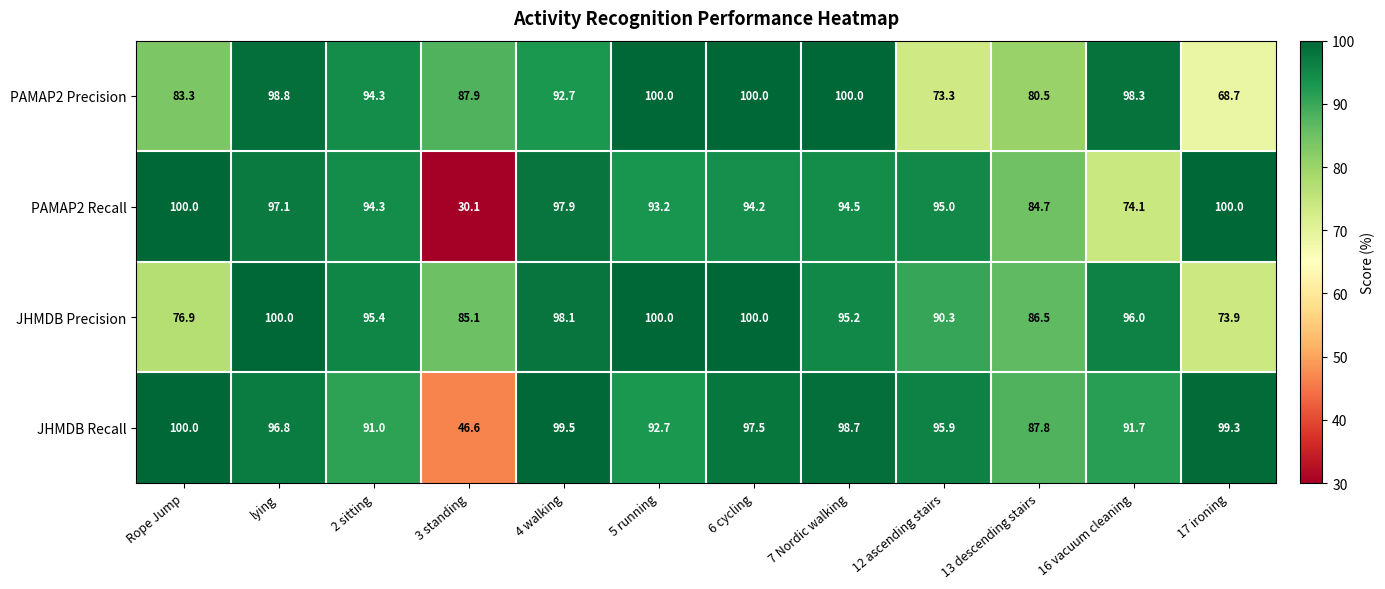

Where is PAMAP2 Recall nearest to the value 65?

16 vacuum cleaning